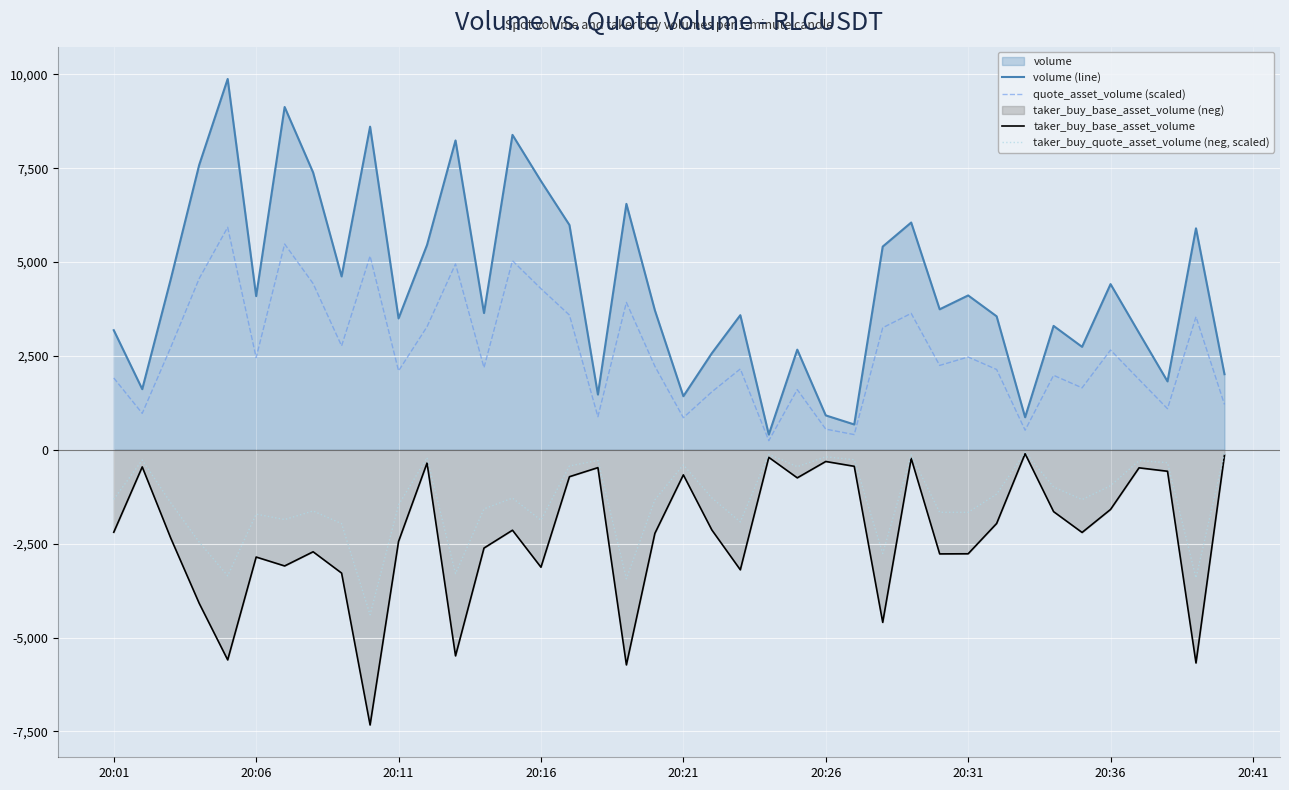

Rank the series by their maximum value, from lowest to highest.

taker_buy_base_asset_volume, taker_buy_quote_asset_volume (neg, scaled), quote_asset_volume (scaled), volume (line)